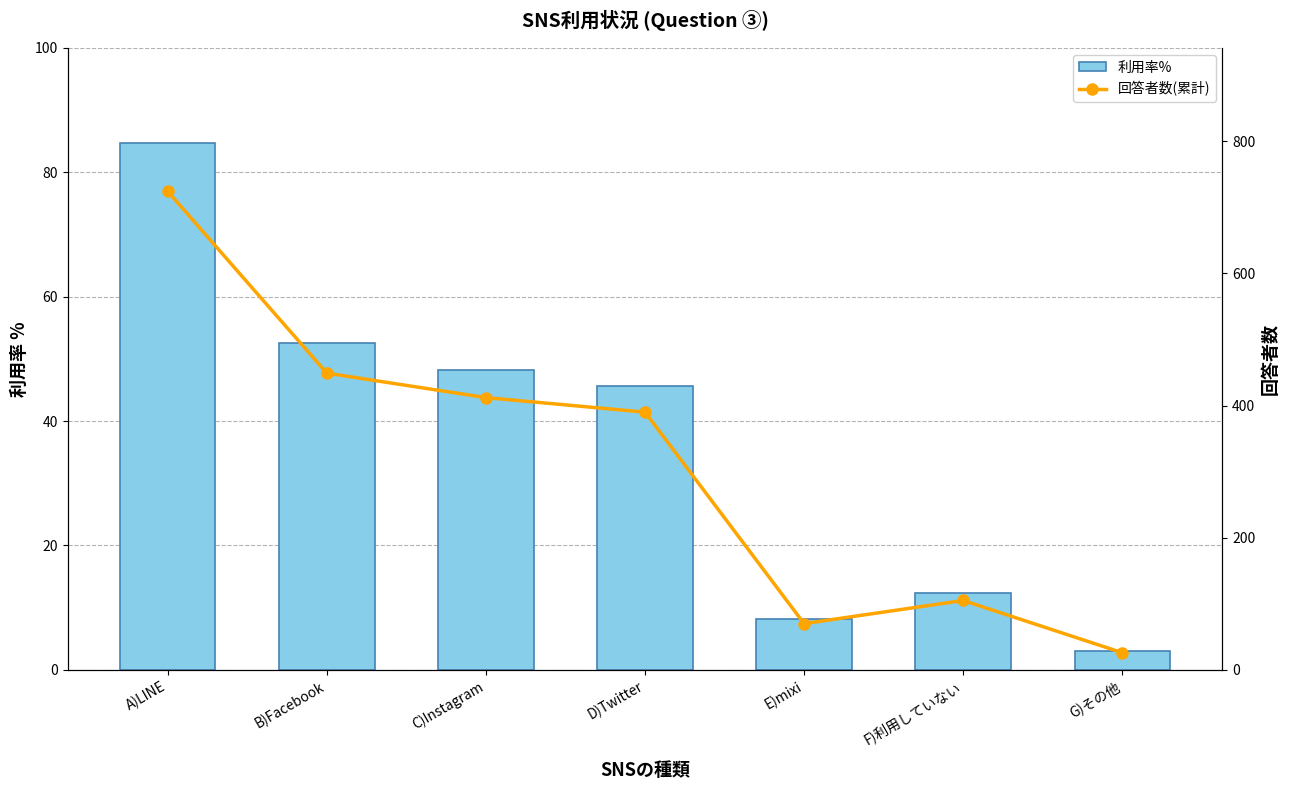

What position from the left is F)利用していない?

6